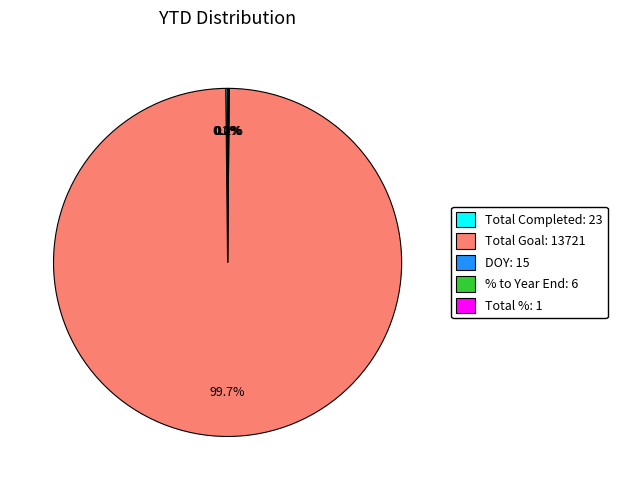

Is there any slice that represents more than half of the pie?

Yes